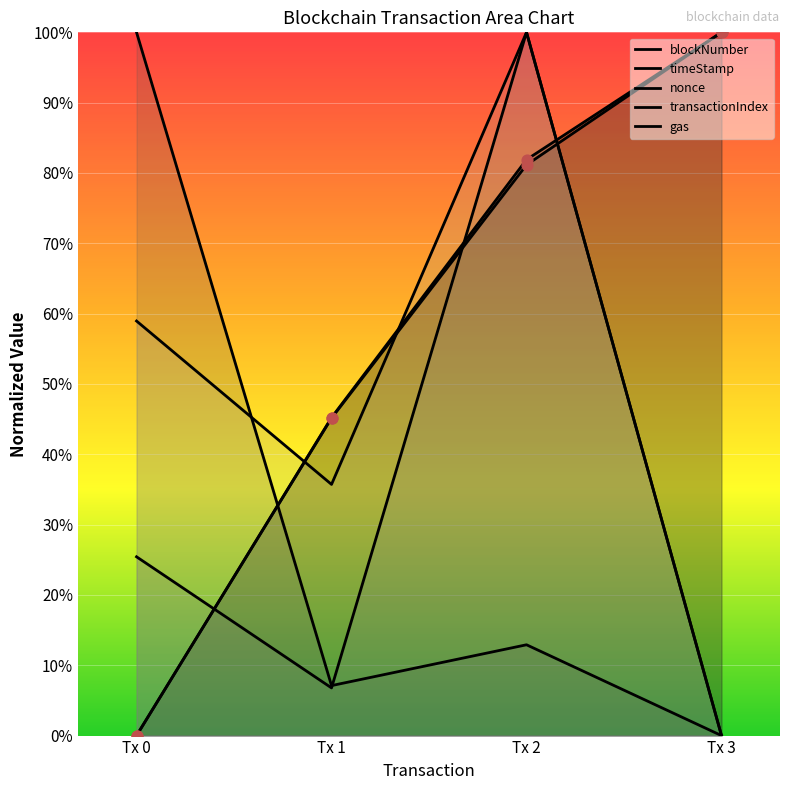

What is the total value across all series at Tx 3?

2.0